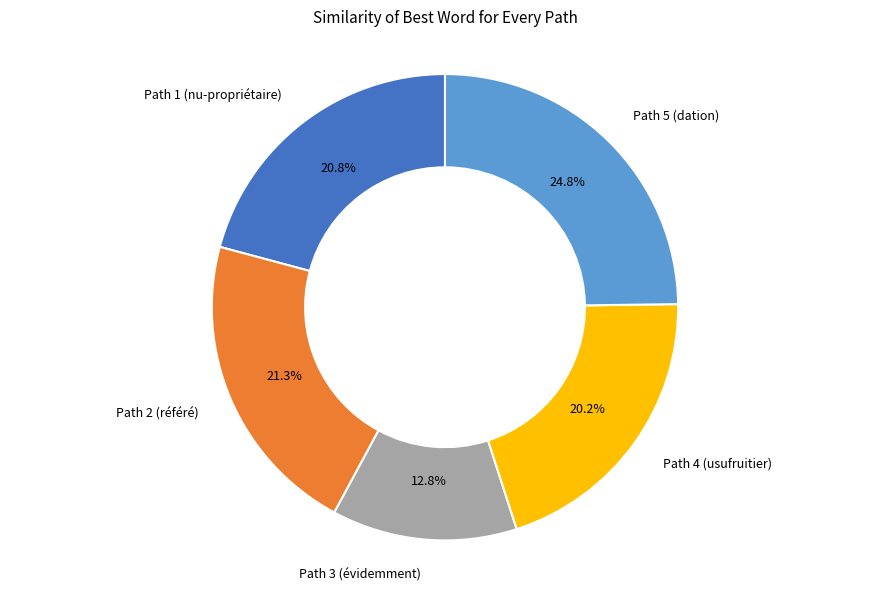

To the nearest percent, what percentage of the pie is Path 5 (dation)?

25%